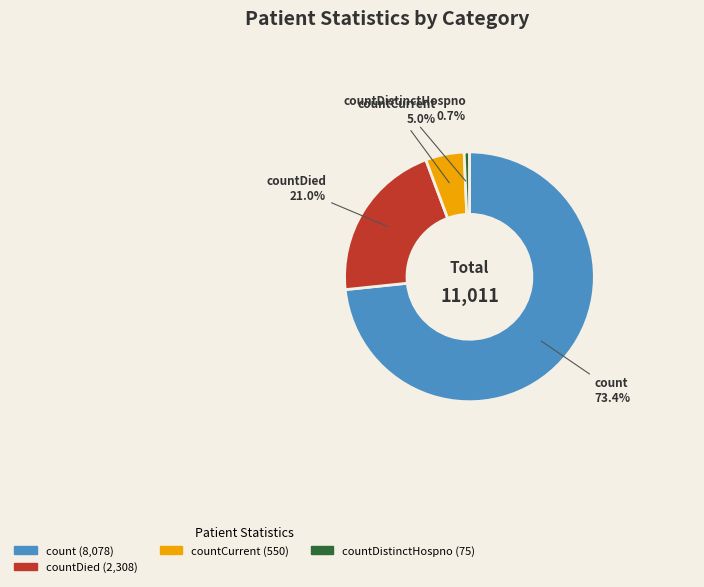

Is there a majority slice in this chart?

Yes